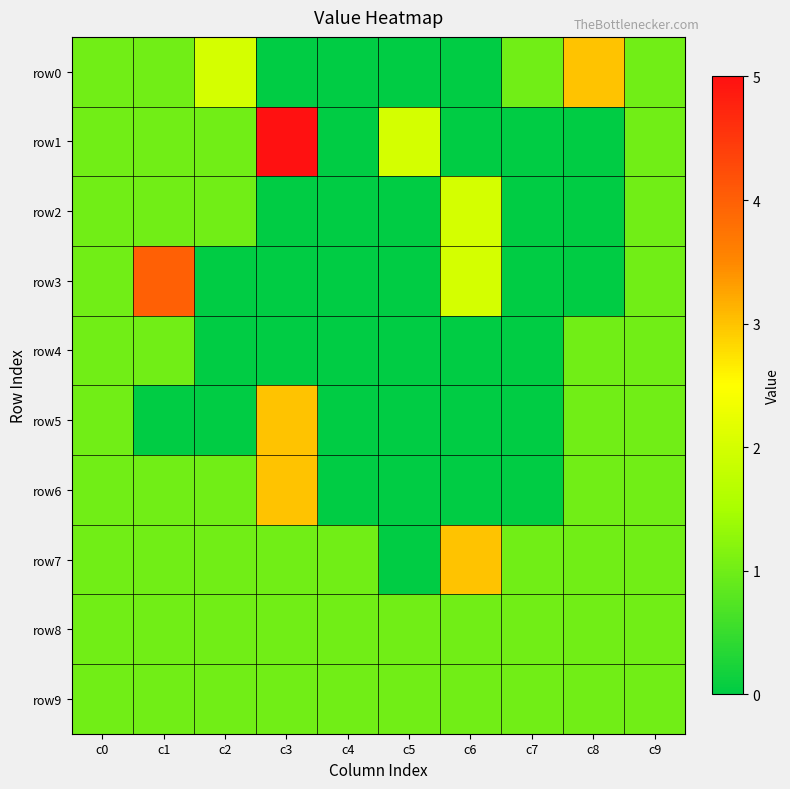

At how many categories does at least one series exceed 4?

1